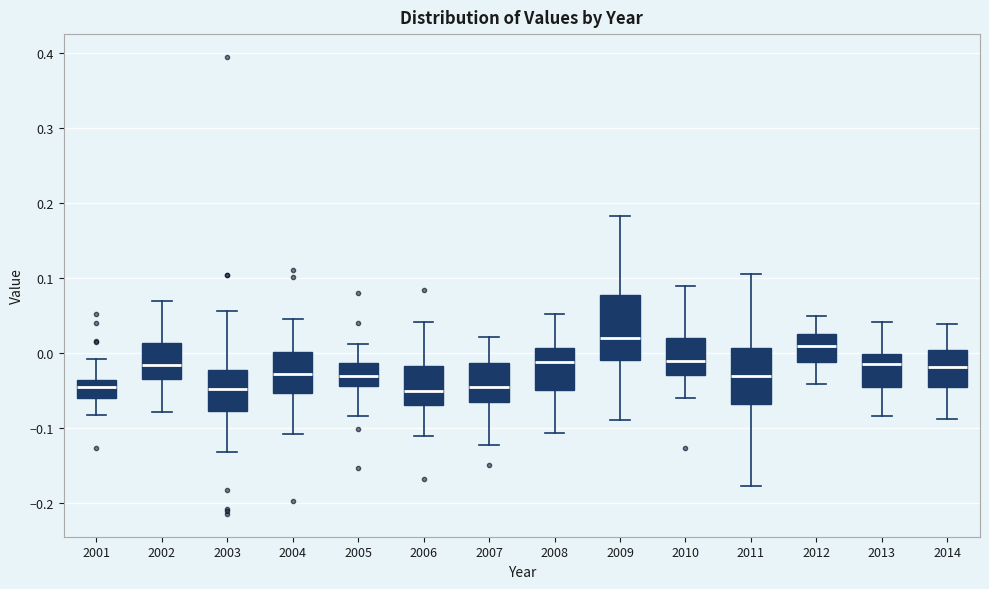

Which box has the highest median line?

2009